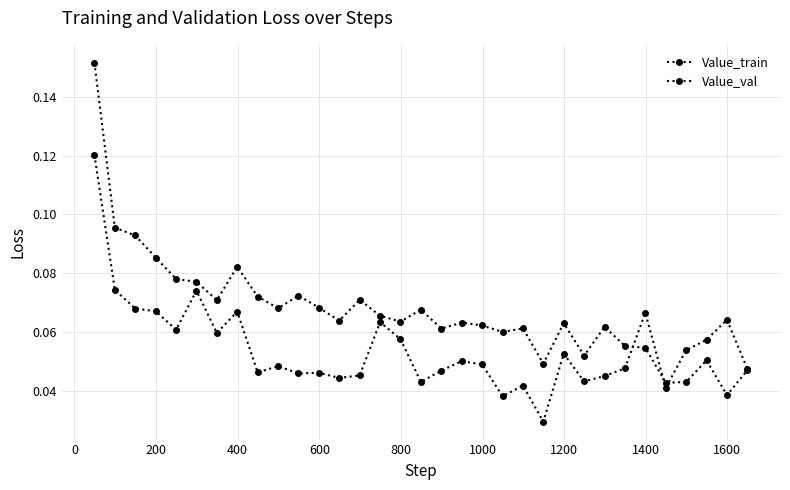

Which series has the largest range (max minus min)?

Value_train